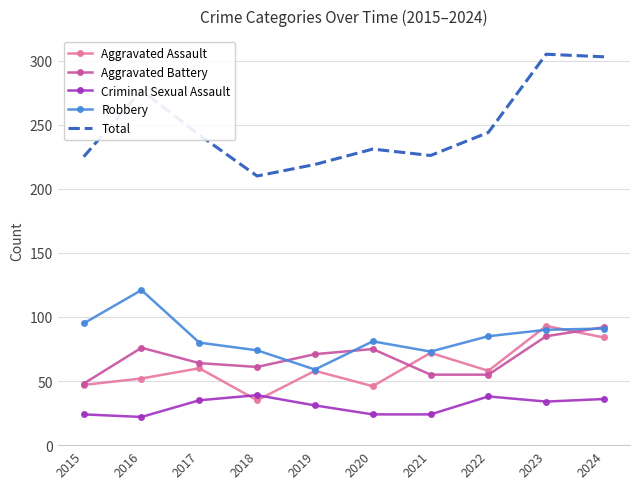

What is the difference between the highest and lowest values at 2024?

267